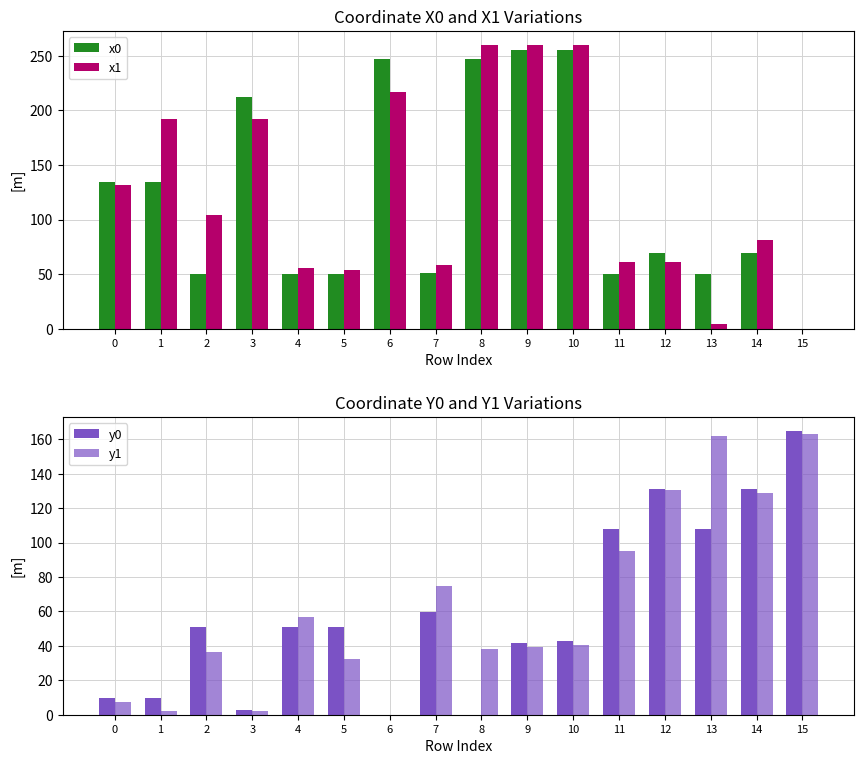

What value does the y1 series have at 10?

40.5